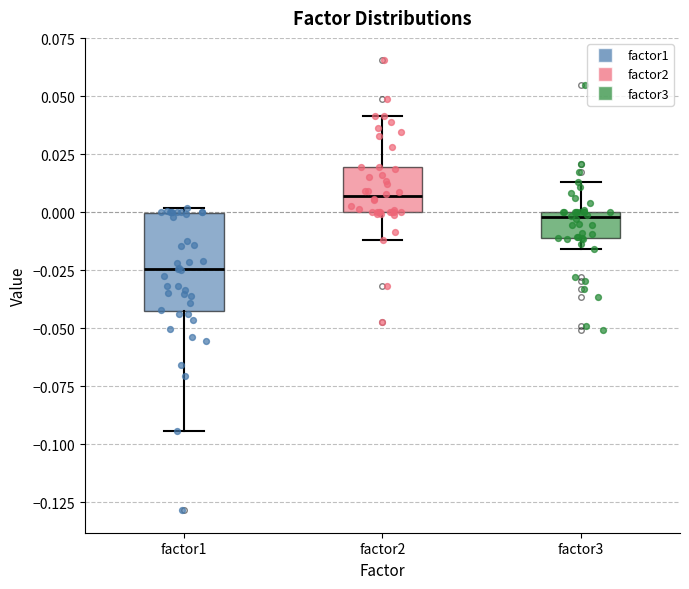

Where is the lower edge of the box for factor3 on the y-axis? The values are not printed on the chart, so give them approximately, as read against the axis.

-0.010